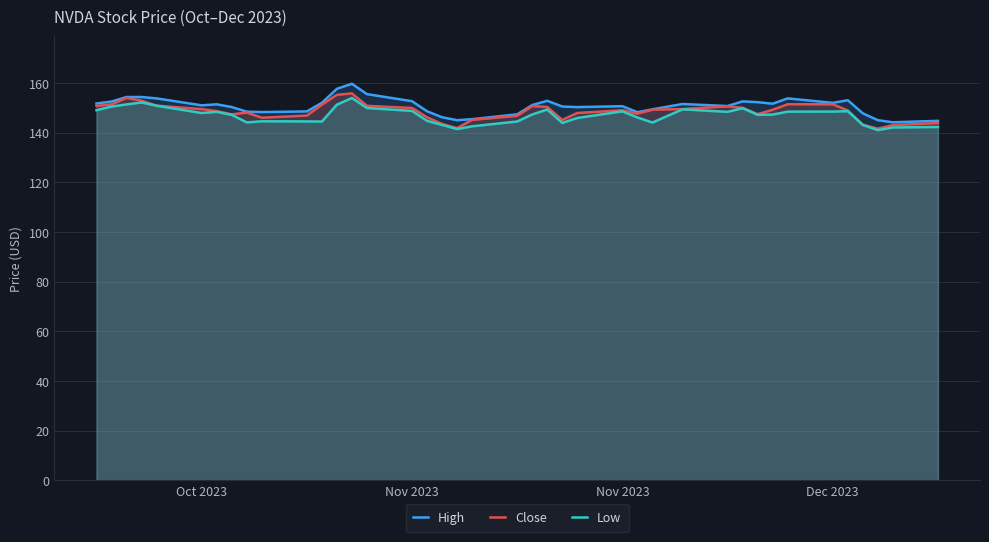

What are all the series names shown in the legend?

High, Close, Low